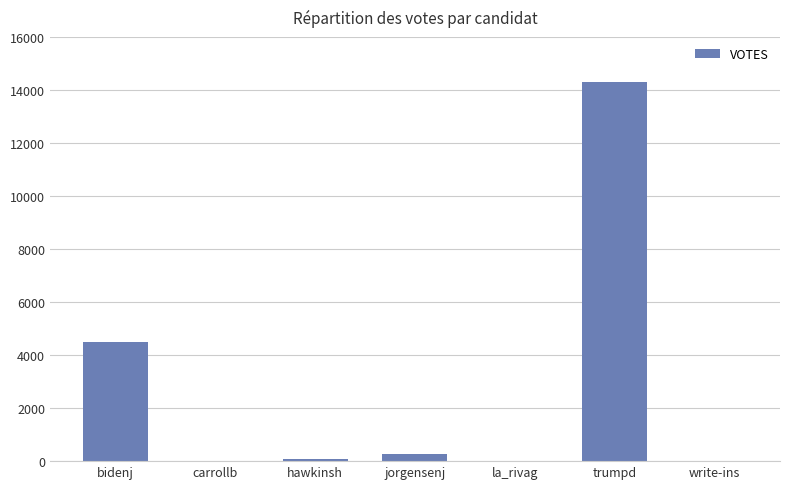

The value at trumpd is 25485. True or false?

False